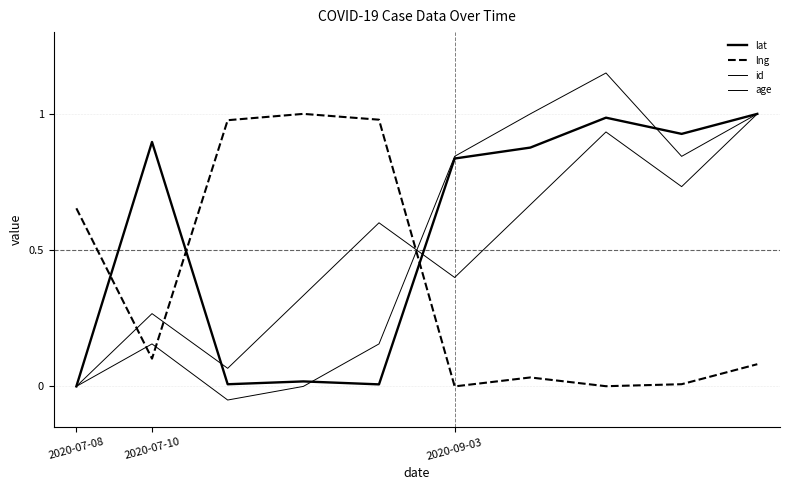

Does the chart display data point markers on the line(s)?

No